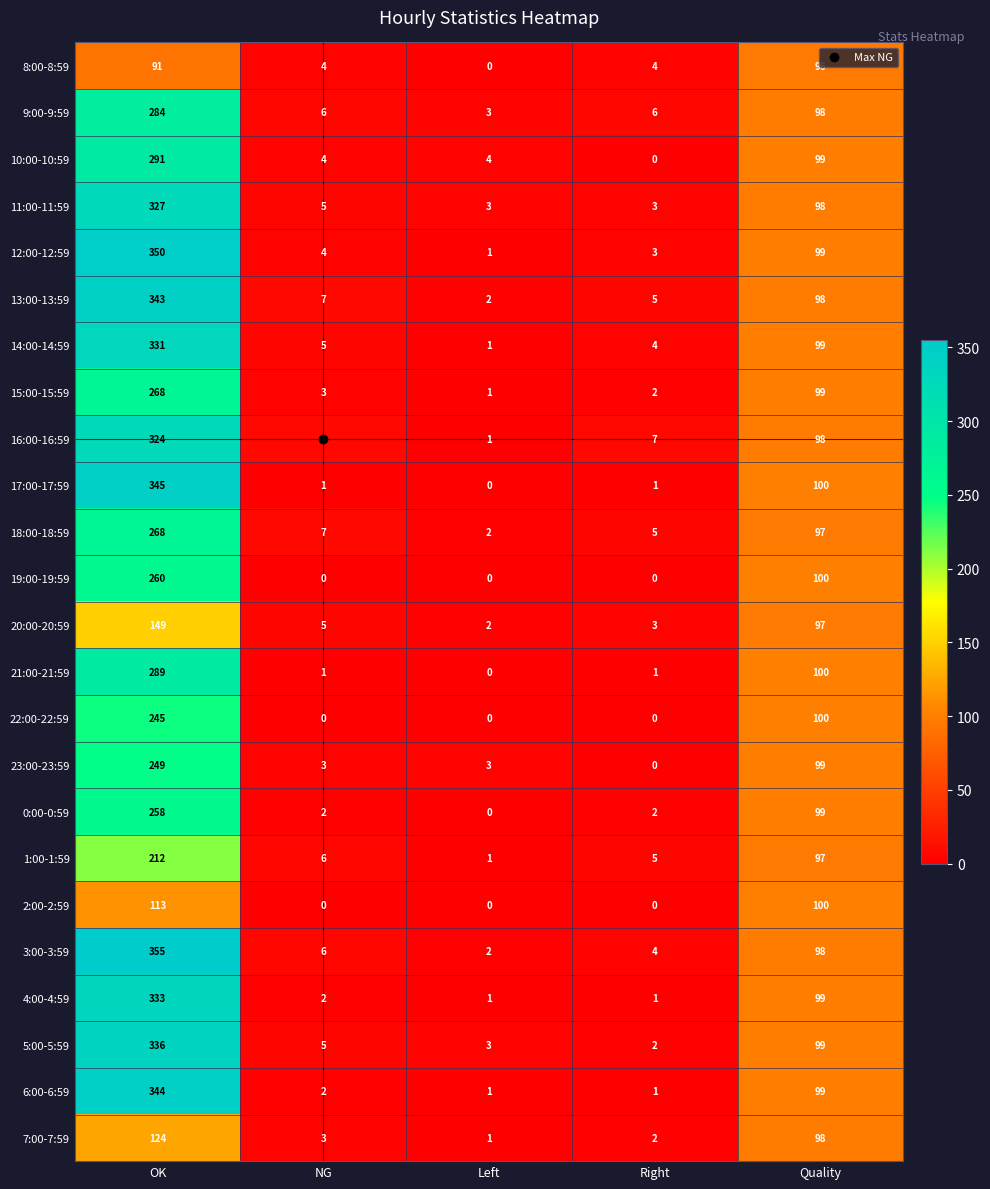

Which series changed the most between Left and Right?

16:00-16:59